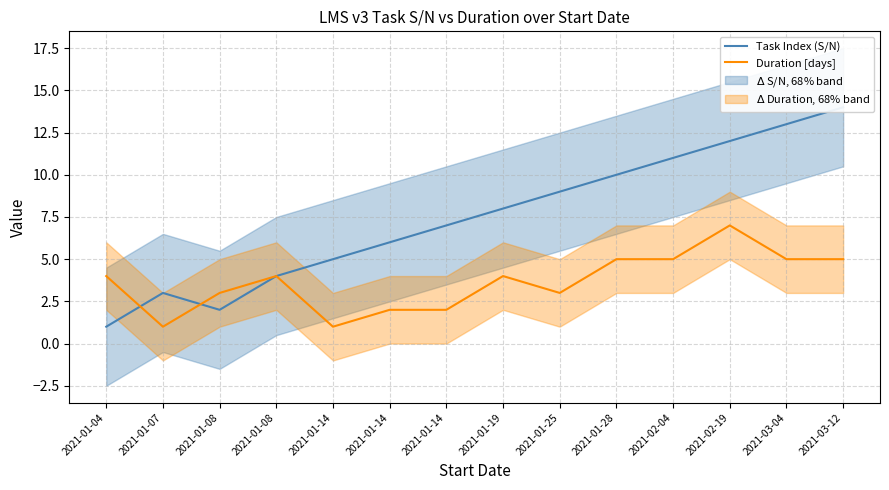

At which category does the chart reach its minimum across all series?

2021-01-04